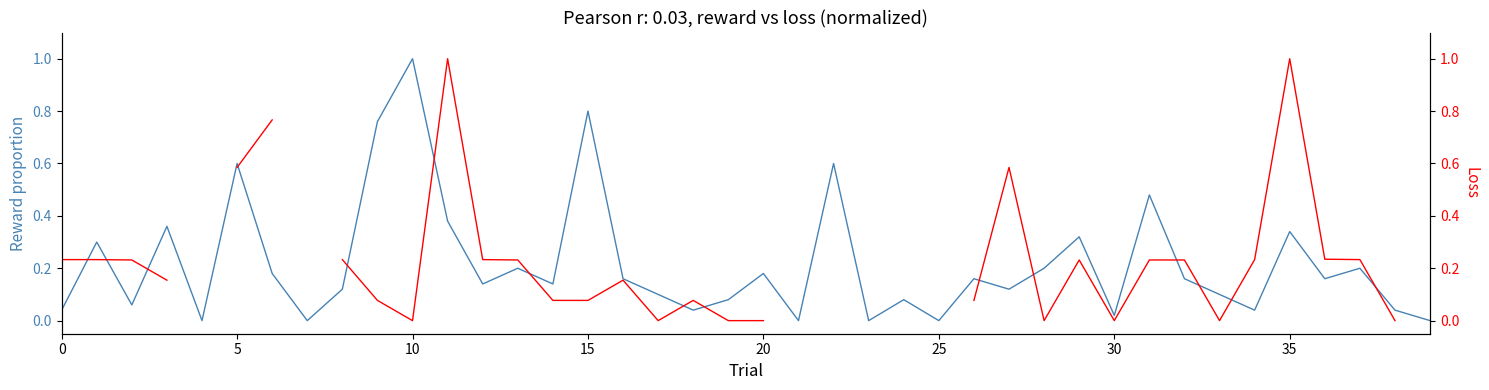

Count the number of data series in this chart.

2